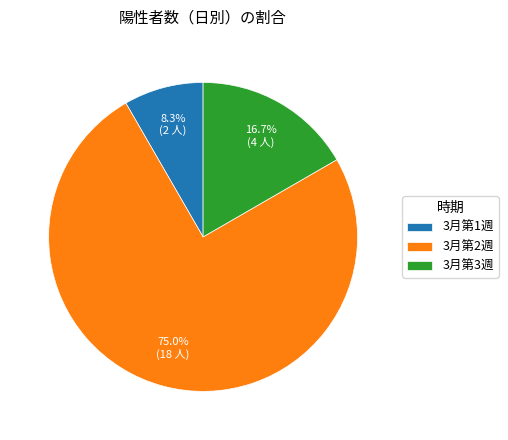

Combined, what portion of the pie is 3月第2週 and 3月第1週?

83.3%